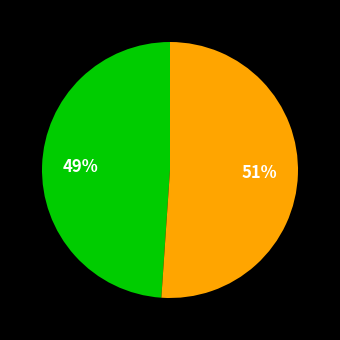

Is there any slice that represents more than half of the pie?

Yes